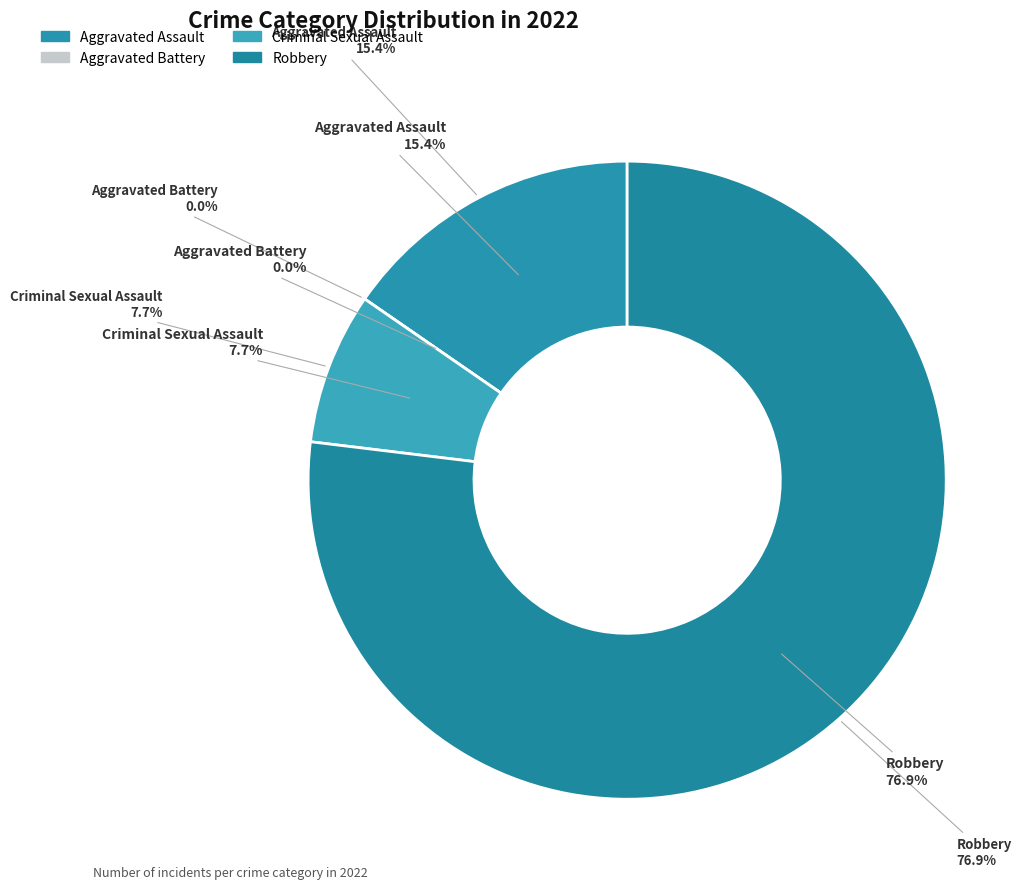

True or false: Criminal Sexual Assault accounts for 8% of the total.

True